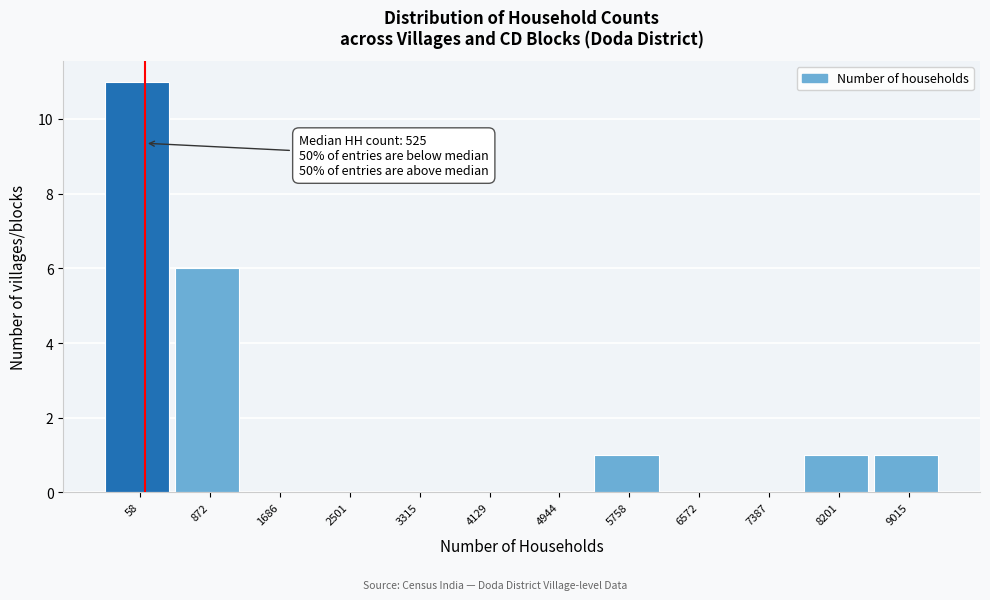

Reading left to right, what are all the values shown in this chart?

58=11	872=6	1686=0	2501=0	3315=0	4129=0	4944=0	5758=1	6572=0	7387=0	8201=1	9015=1